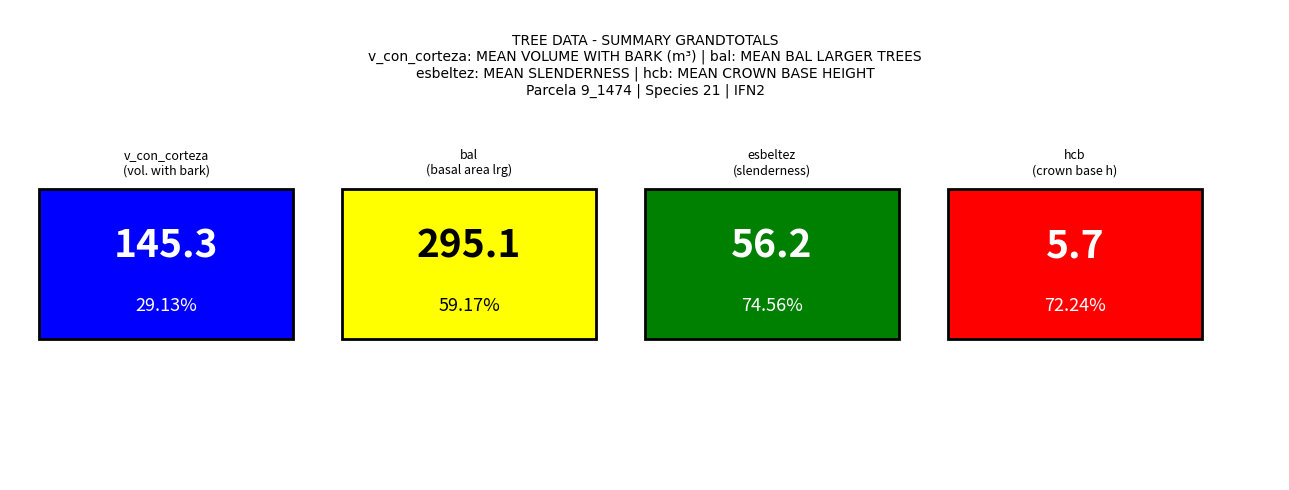

List the series in order of their overall mean, lowest first.

hcb, esbeltez, v_con_corteza, bal